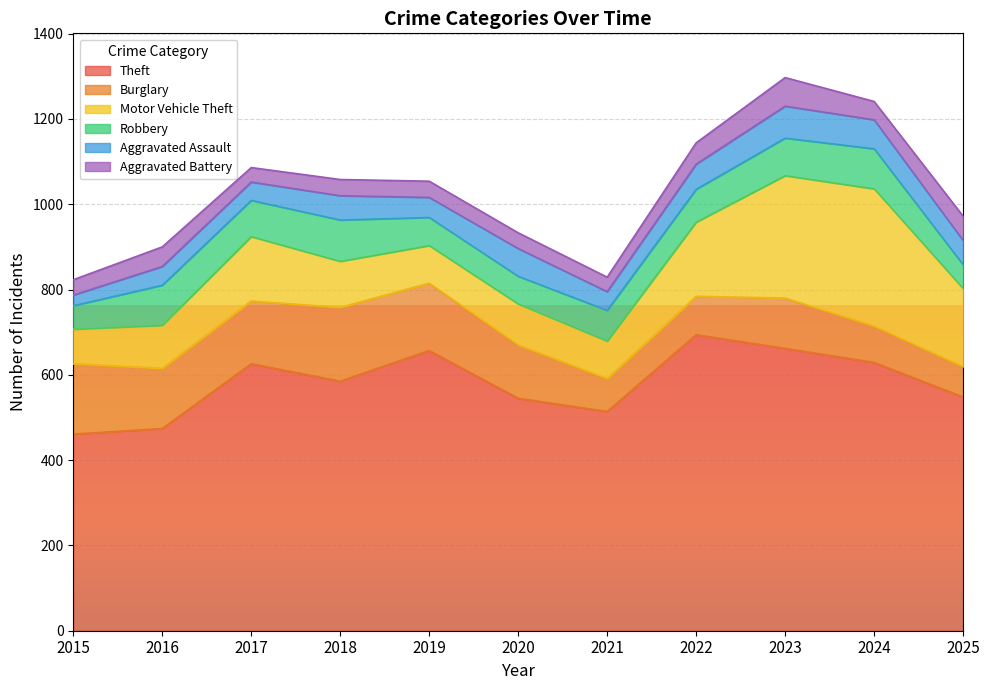

Which has a higher value, 2015 or 2025?

2025